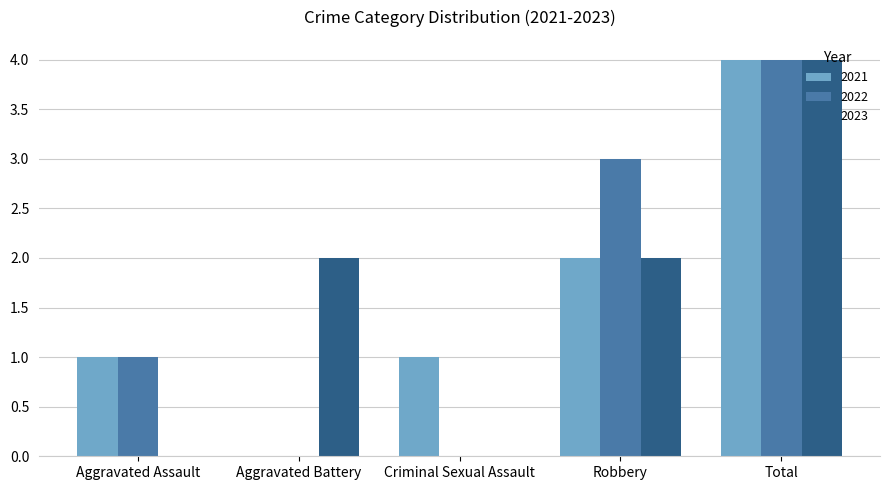

What is the average value of the 2022 series?

2